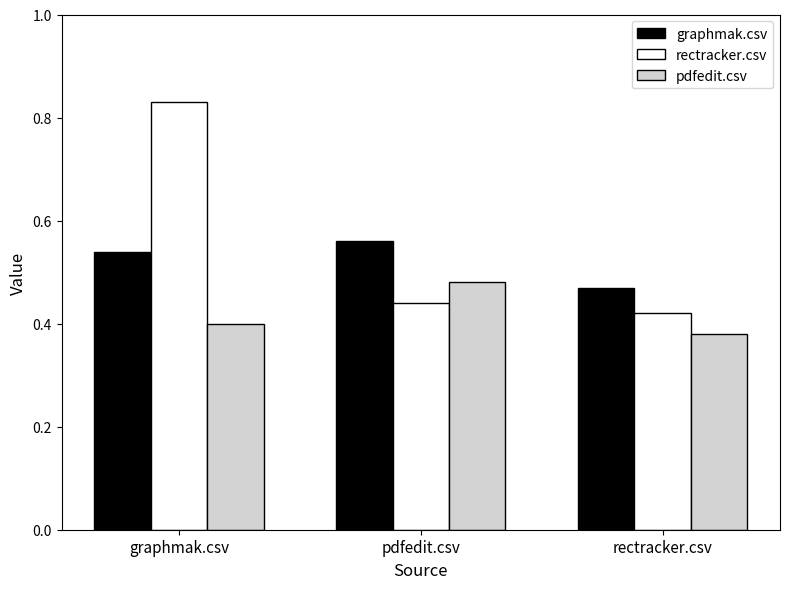

What are all the series names shown in the legend?

graphmak.csv, rectracker.csv, pdfedit.csv